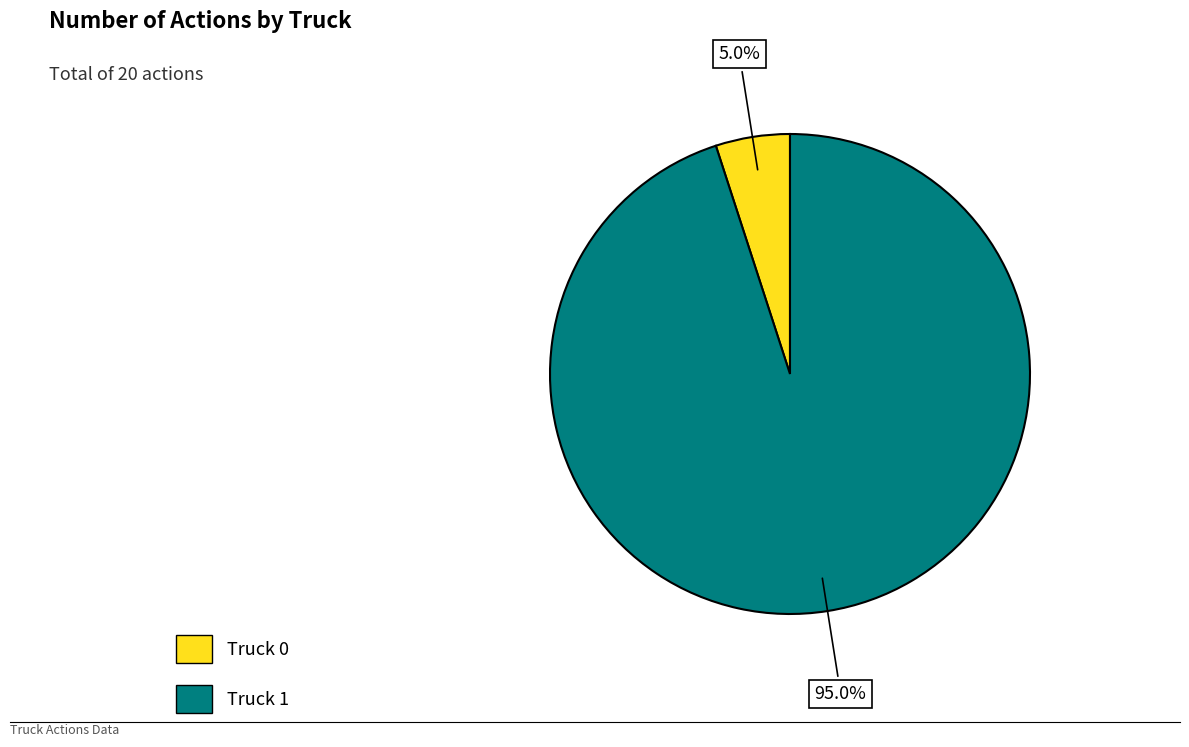

To the nearest percent, what percentage of the pie is Truck 0?

5%